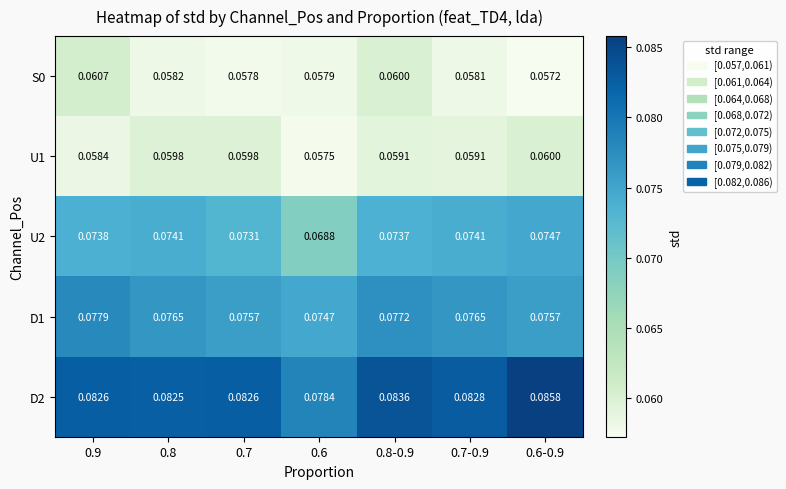

How many data points does each series have?

7